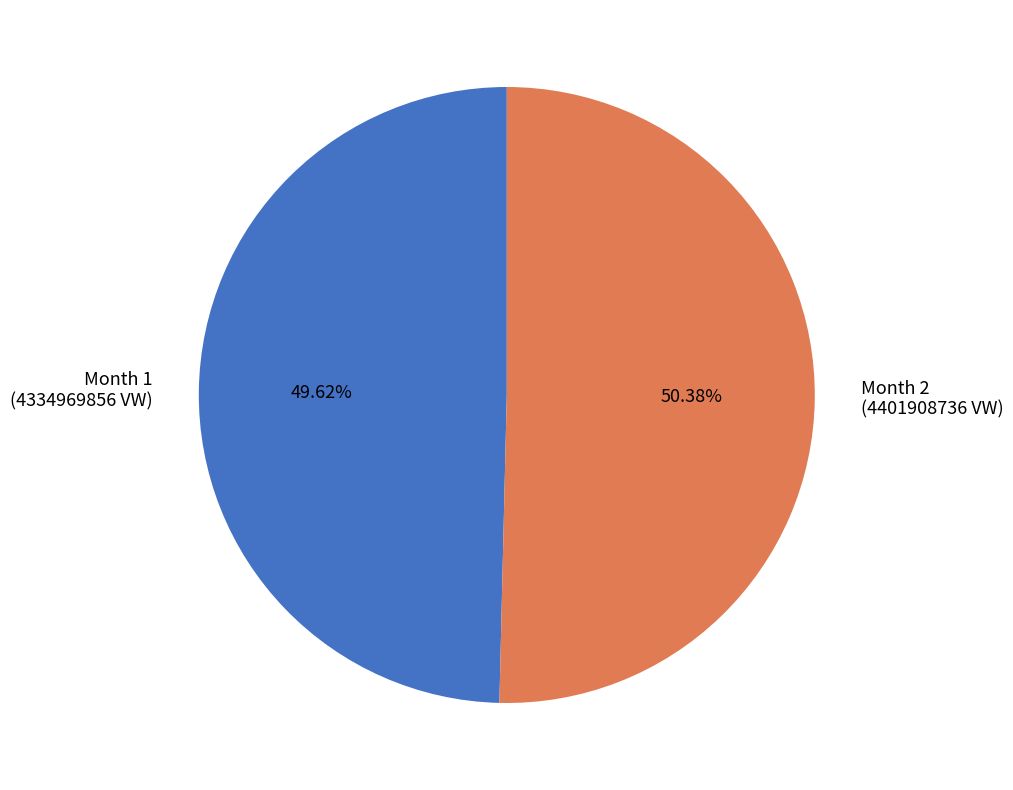

Is it true that Month 2 is 64% of the pie?

False